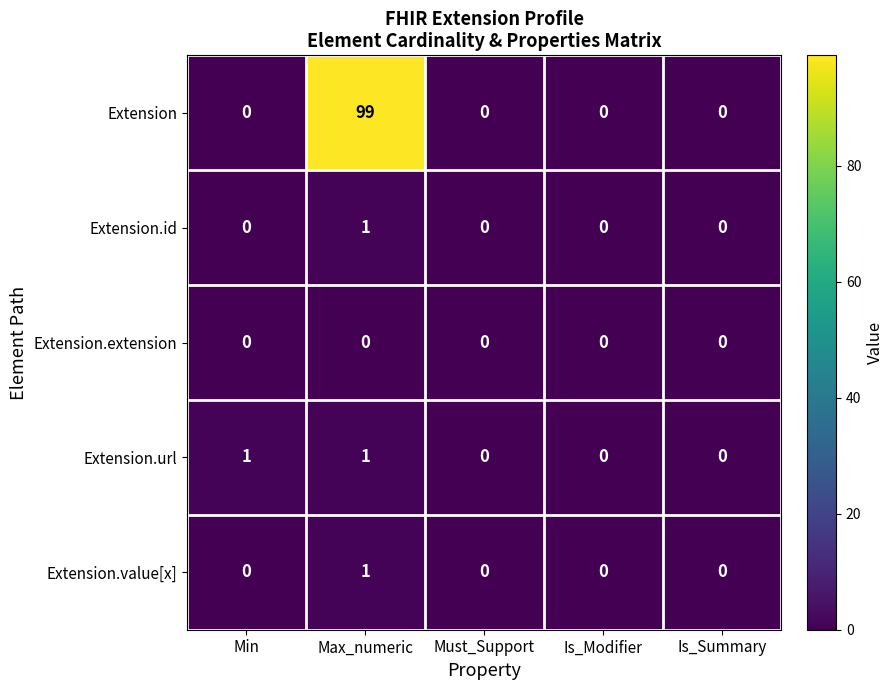

Which series changed the most between Min and Is_Modifier?

Extension.url